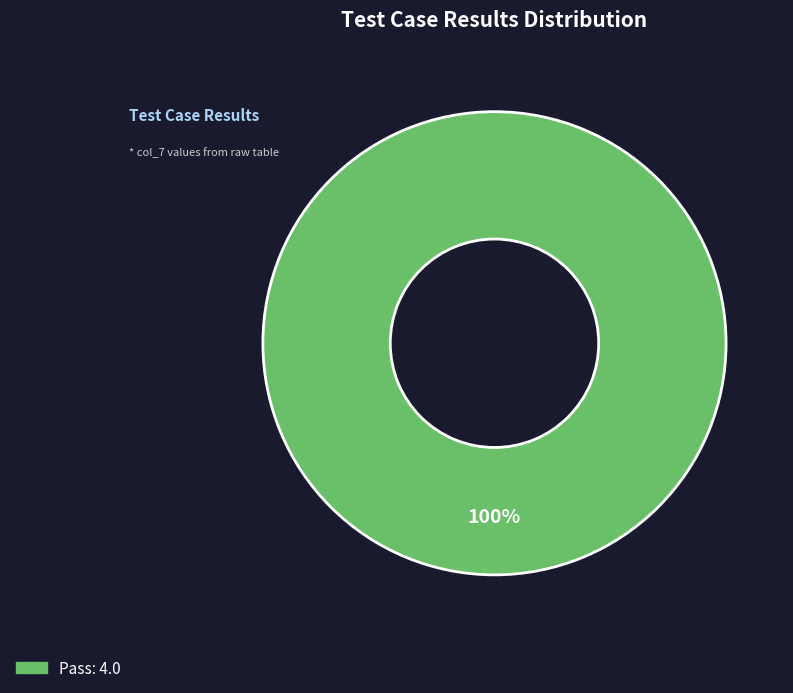

How many segments does this pie chart have?

1